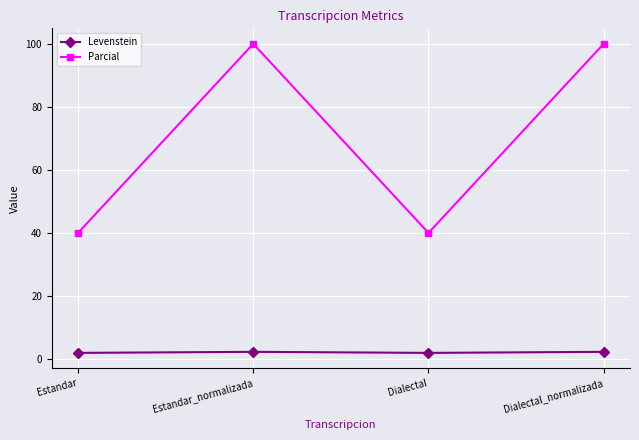

The Levenstein series shows 1.9 at Dialectal. True or false?

True